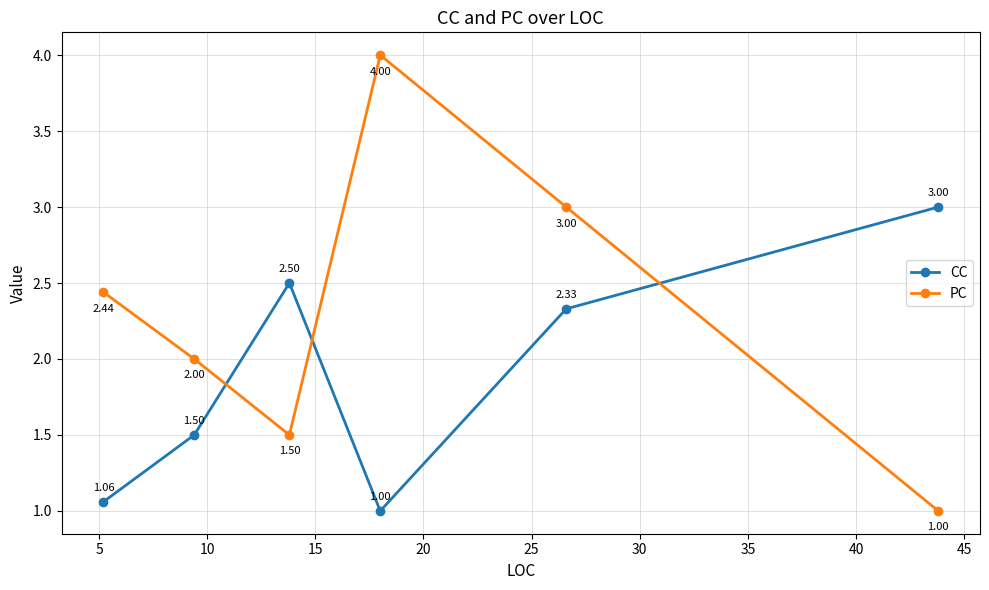

How many intersections are there between CC and PC?

3